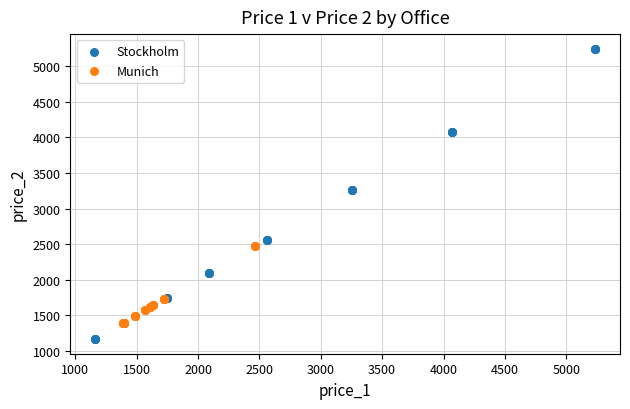

Which series reaches the minimum Y coordinate?

Stockholm